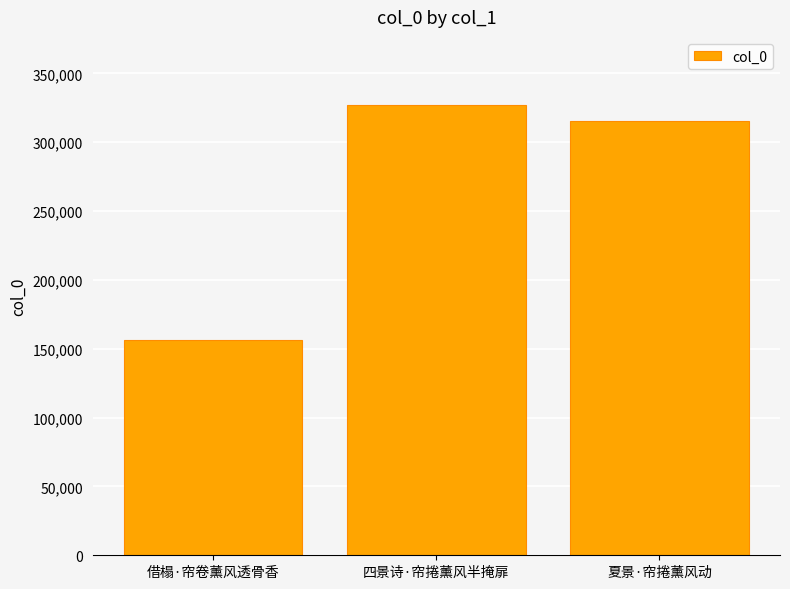

What is the greatest value displayed?

327437